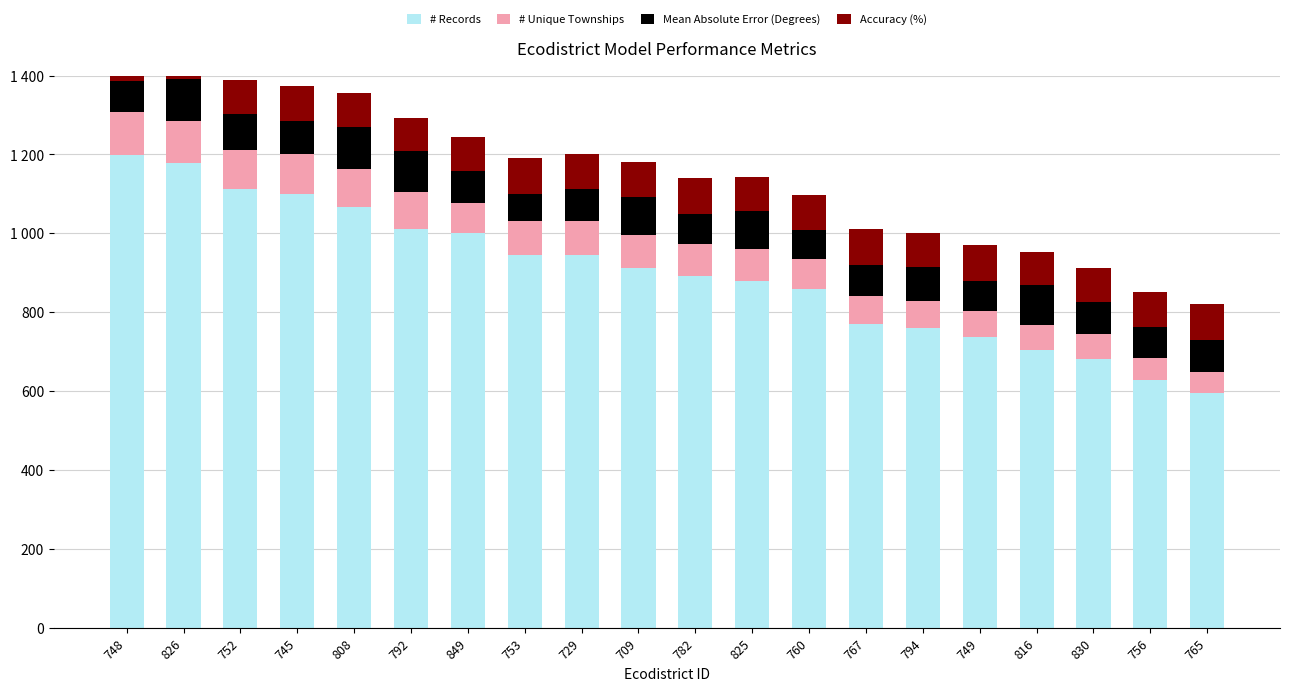

Reading right to left, list all the values displayed in this chart.

# Records: 765=594.0	756=627.0	830=682.0	816=704.0	749=737.0	794=759.0	767=770.0	760=858.0	825=880.0	782=891.0	709=913.0	729=946.0	753=946.0	849=1001.0	792=1012.0	808=1067.0	745=1100.0	752=1111.0	826=1177.0	748=1199.0
# Unique Townships: 765=54.0	756=57.0	830=62.0	816=64.0	749=67.0	794=69.0	767=70.0	760=78.0	825=80.0	782=81.0	709=83.0	729=86.0	753=86.0	849=76.0	792=92.0	808=97.0	745=100.0	752=101.0	826=107.0	748=109.0
Mean Absolute Error (Degrees): 765=82.7	756=77.7	830=81.6	816=100.8	749=76.1	794=86.2	767=80.7	760=71.9	825=95.2	782=77.8	709=96.1	729=79.4	753=66.4	849=79.9	792=103.8	808=106.5	745=84.0	752=89.4	826=107.2	748=77.7
Accuracy (%): 765=89.7	756=89.5	830=87.5	816=84.8	749=89.7	794=86.4	767=90.8	760=89.9	825=86.3	782=90.0	709=88.3	729=90.5	753=91.9	849=88.1	792=85.4	808=85.2	745=89.4	752=86.4	826=81.7	748=88.0